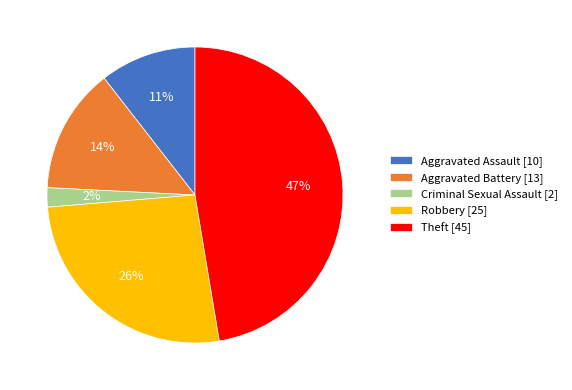

Which has a higher value, Aggravated Assault [10] or Theft [45]?

Theft [45]